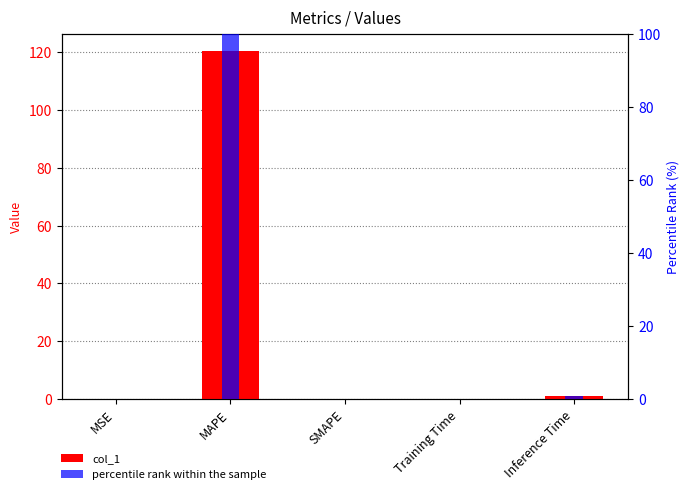

The percentile rank within the sample series shows 0.8 at Inference Time. True or false?

True